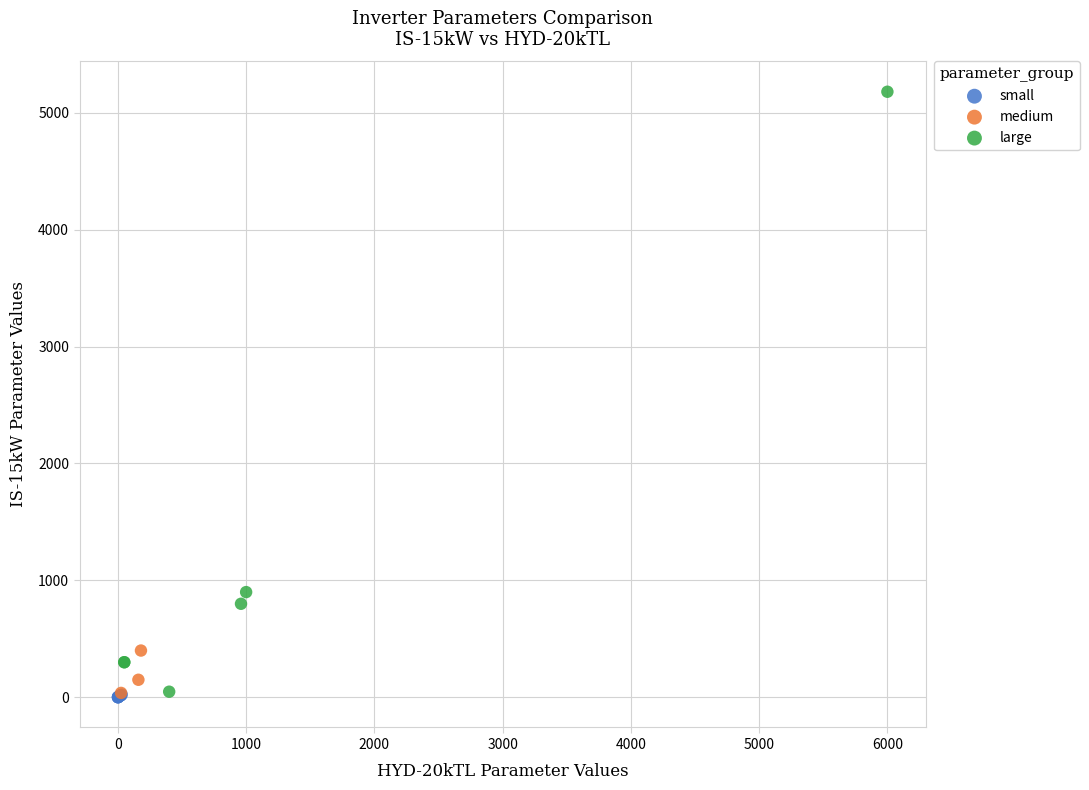

Which series has the widest spread of Y values?

large